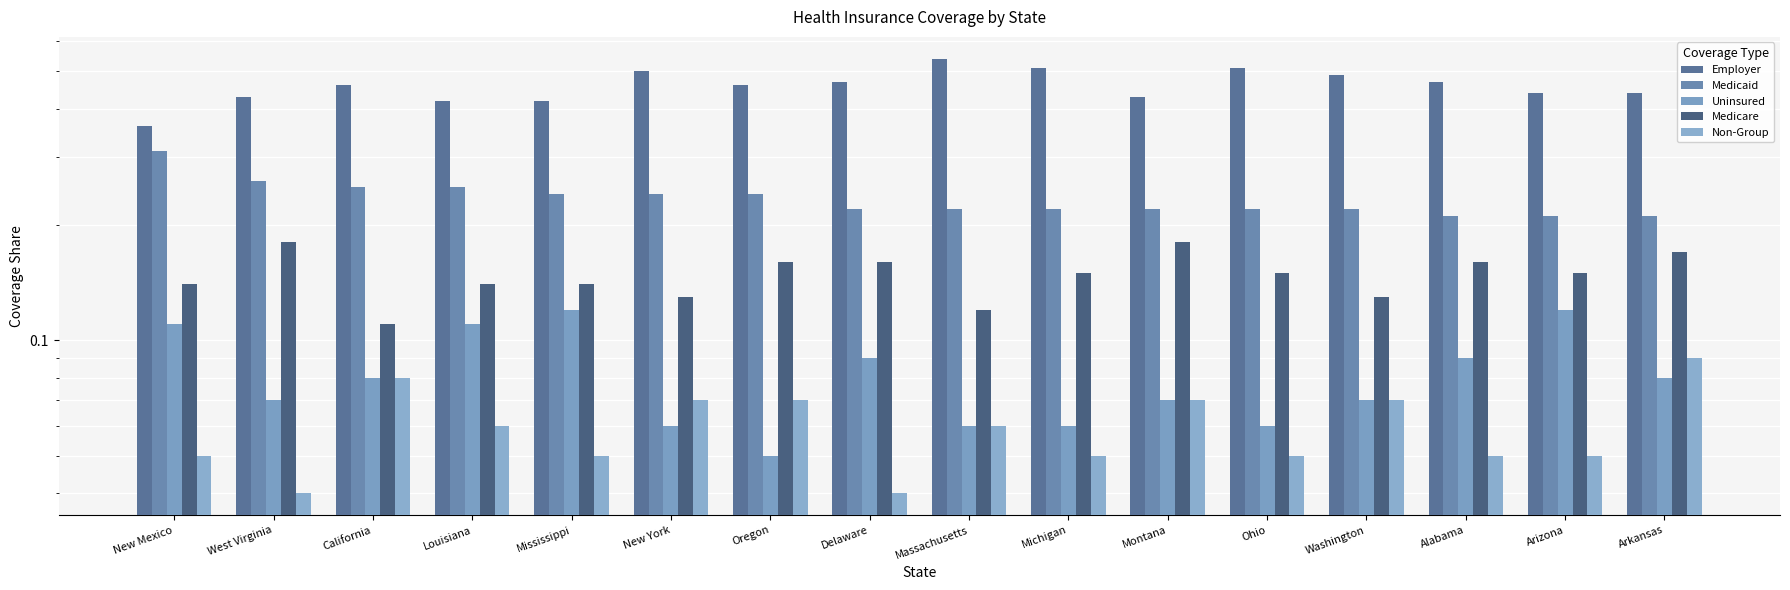

Between New Mexico and Delaware, which series saw the biggest shift?

Employer